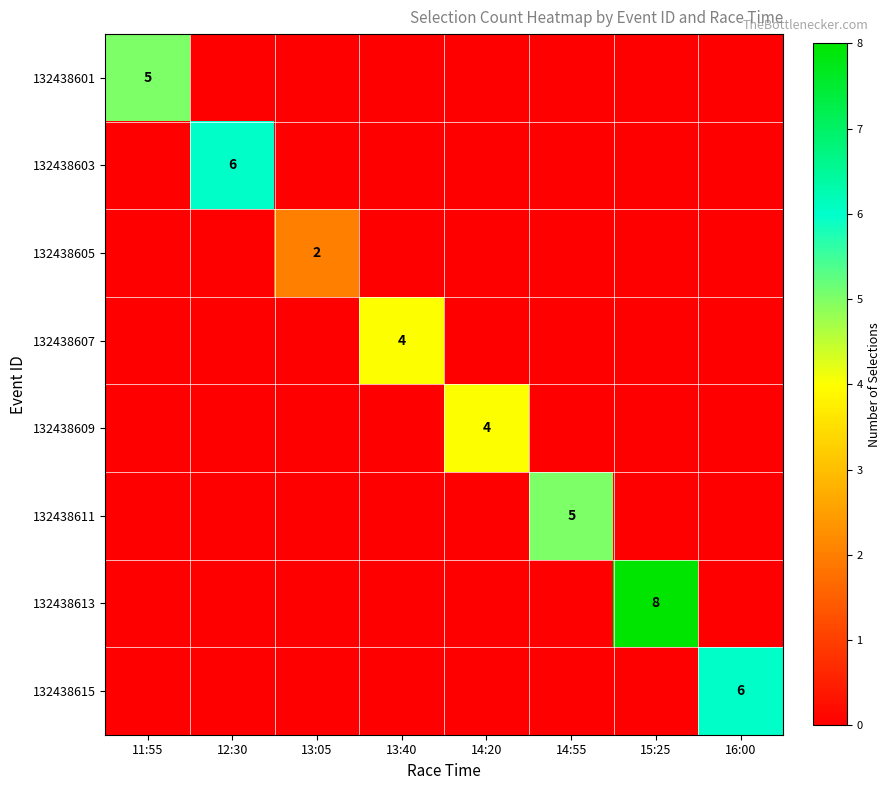

The value of 132438603 at 12:30 is 6. True or false?

True